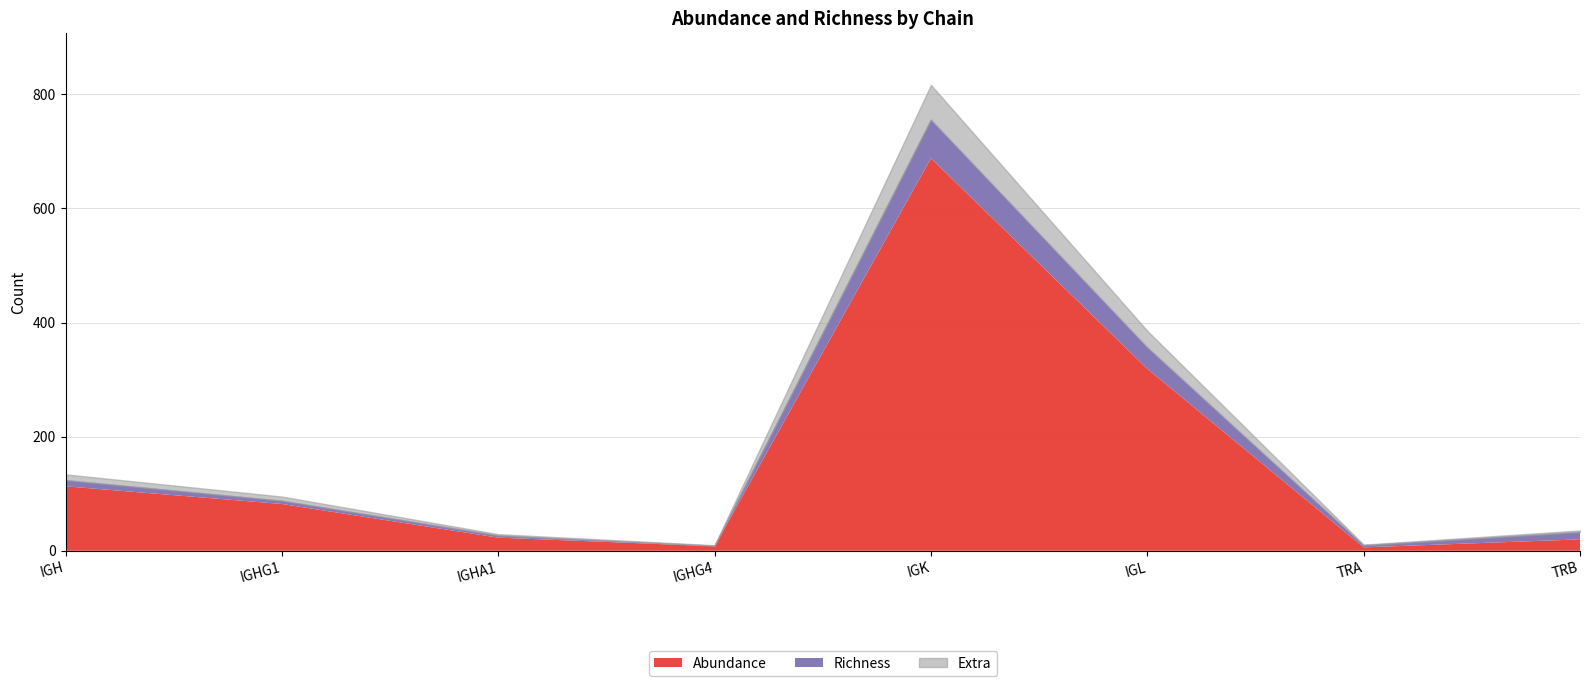

Where is Richness nearest to the value 34?

IGL